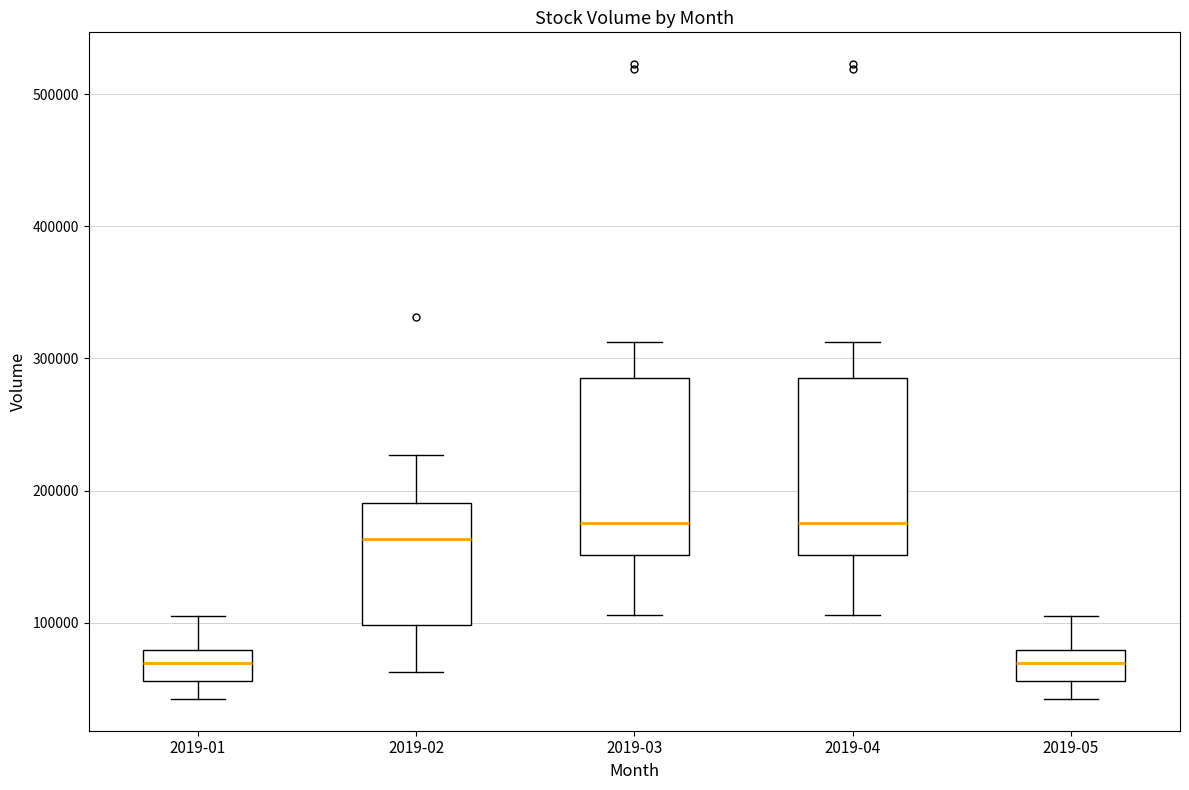

Reading left to right, read every box against the y-axis: the position of its median line, the range the box covers, and the ends of its whiskers. The values are not printed on the chart, so give them approximately, as read against the axis.

2019-01: median 70000, box 60000 to 80000, whiskers 40000 to 110000
2019-02: median 160000, box 100000 to 190000, whiskers 60000 to 230000
2019-03: median 180000, box 150000 to 290000, whiskers 110000 to 310000
2019-04: median 180000, box 150000 to 290000, whiskers 110000 to 310000
2019-05: median 70000, box 60000 to 80000, whiskers 40000 to 110000